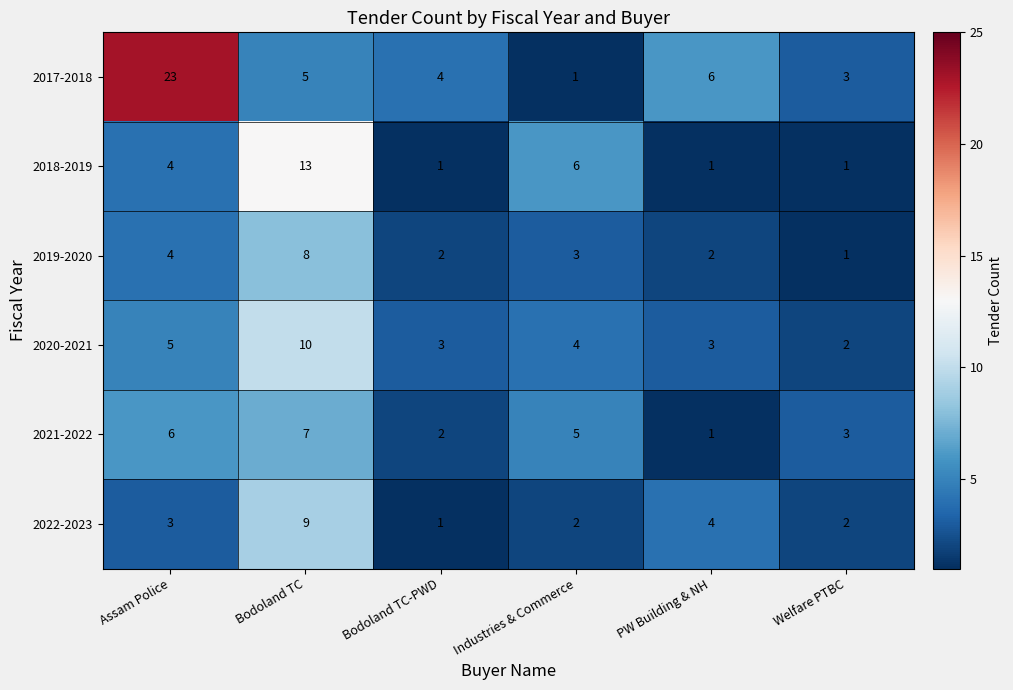

What is the total value across all series at PW Building & NH?

17